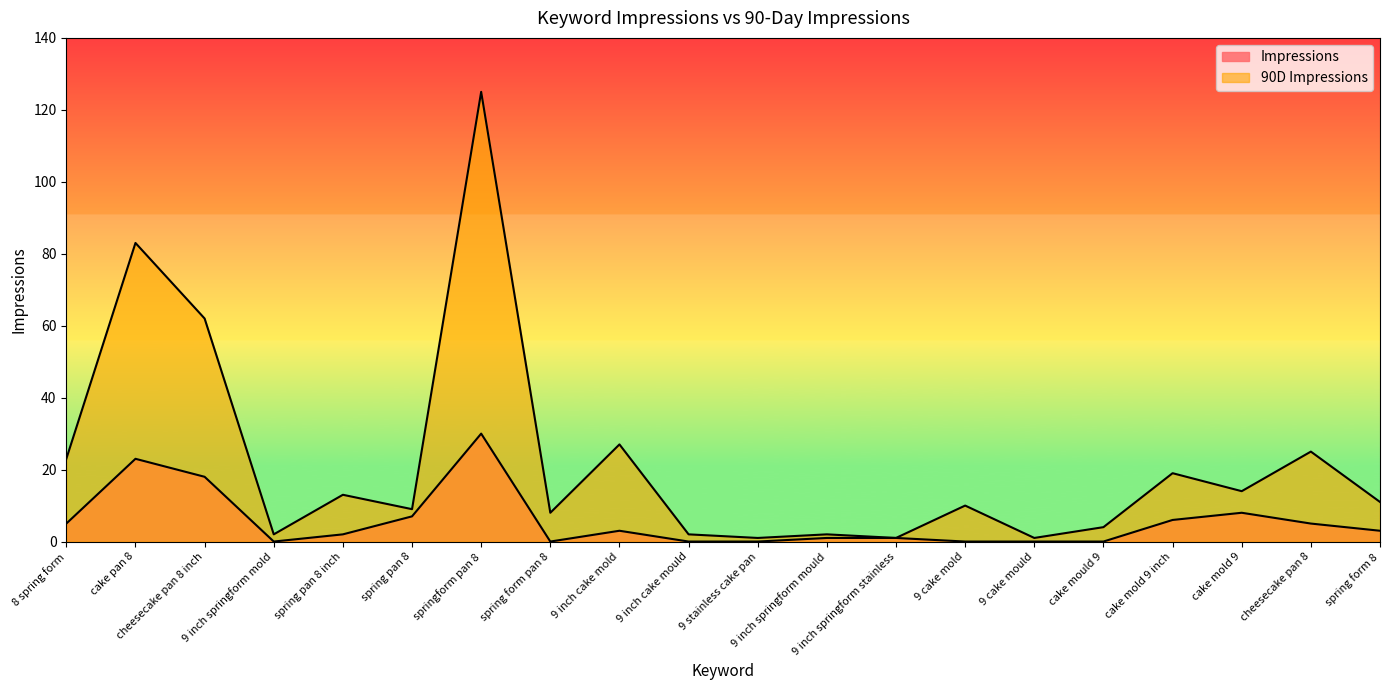

How many values in the 90D Impressions series exceed 11?

9